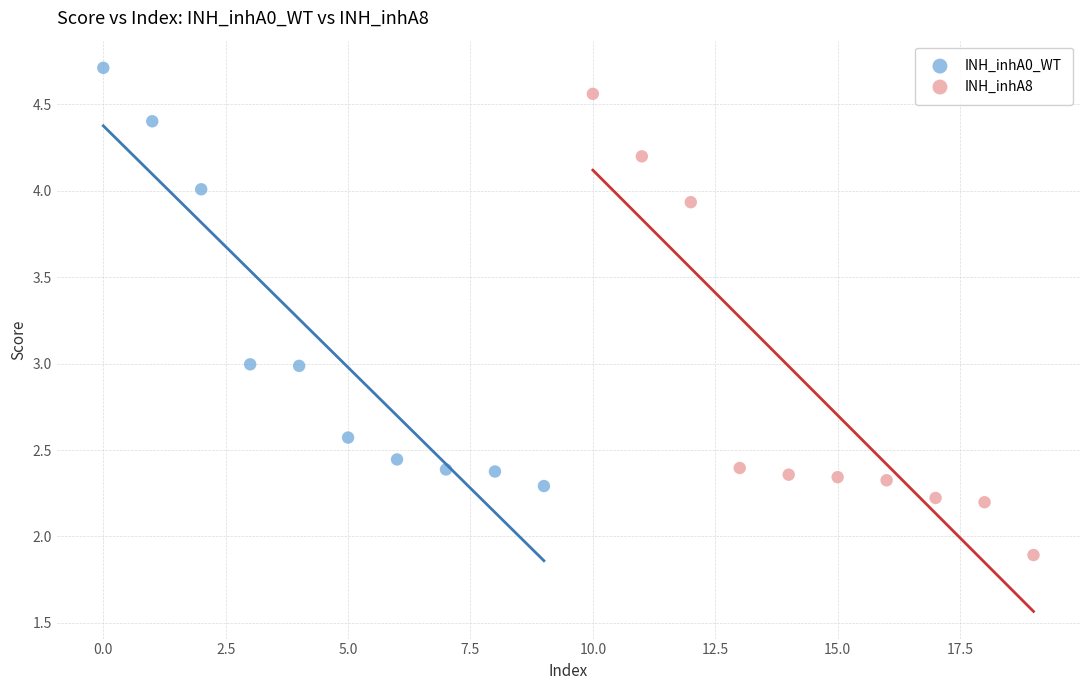

Which series contains the lowest Y value?

INH_inhA8